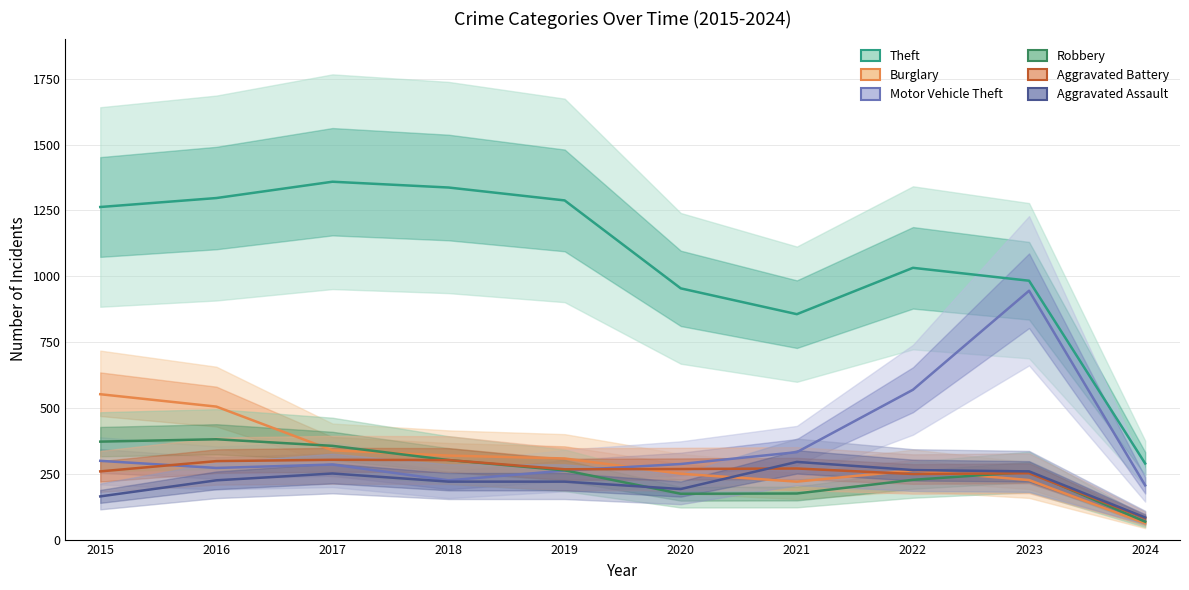

Between 2016 and 2019, which series saw the biggest shift?

Burglary